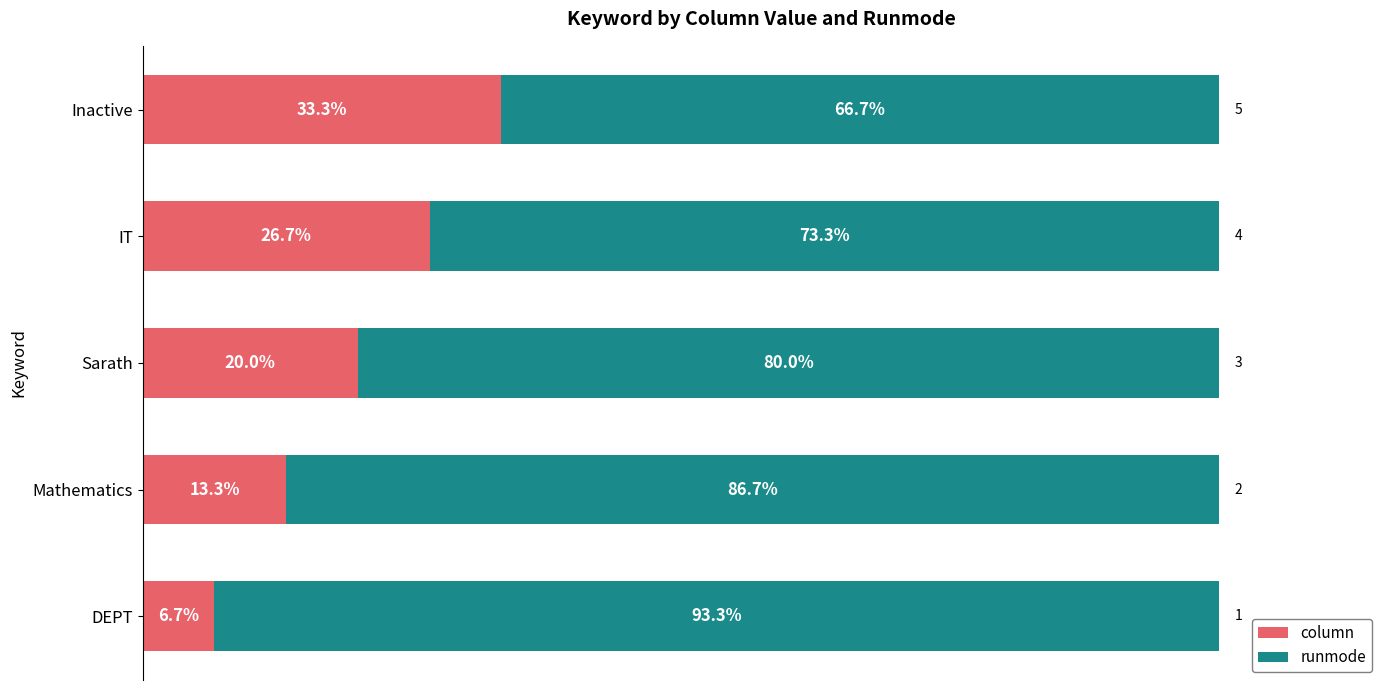

Where is column nearest to the value 19?

Sarath